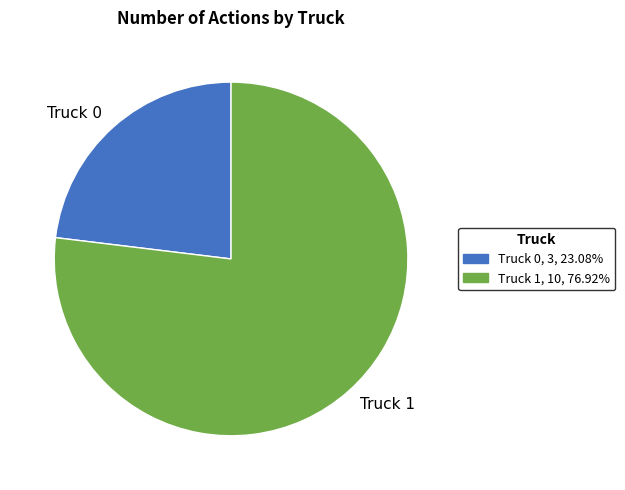

Which slice is the smallest?

Truck 0